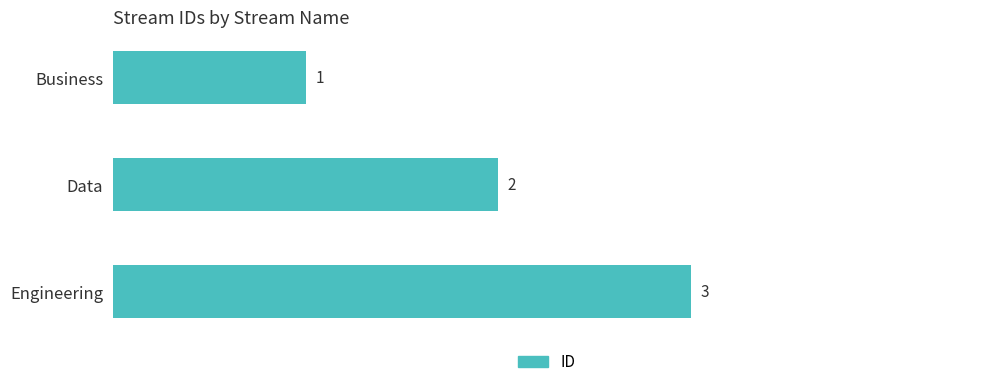

What is the sum of all values?

6